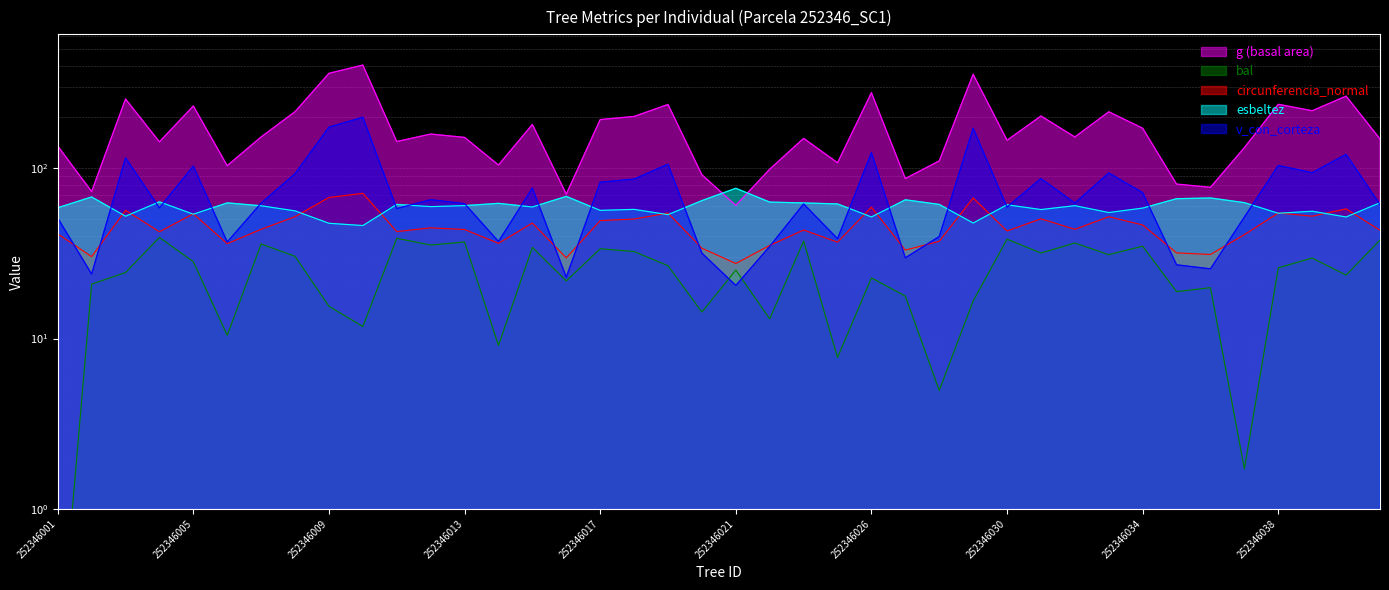

What are all the series names shown in the legend?

g (basal area), bal, circunferencia_normal, esbeltez, v_con_corteza